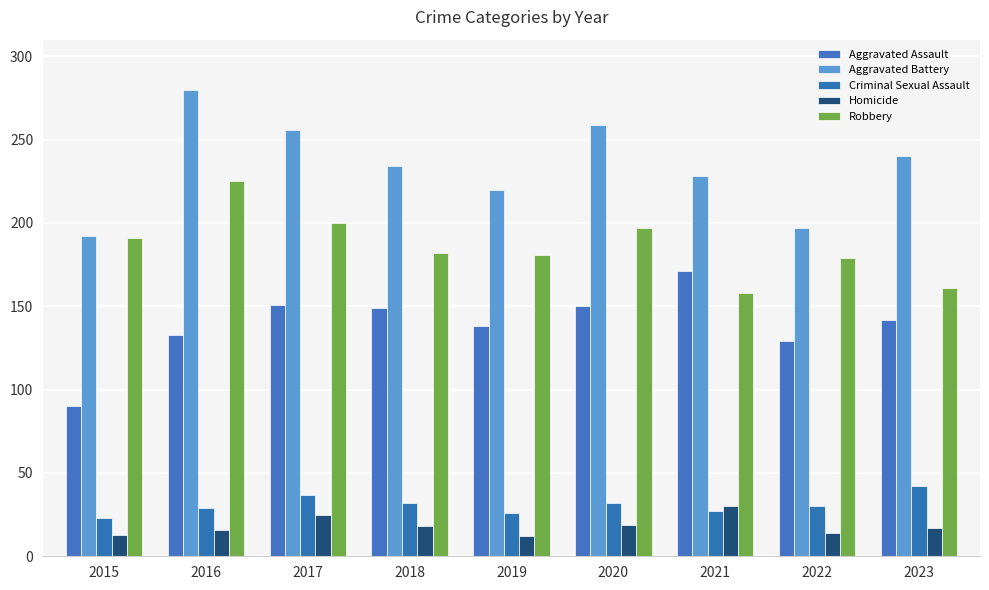

What is the sum of all Robbery values?

1674